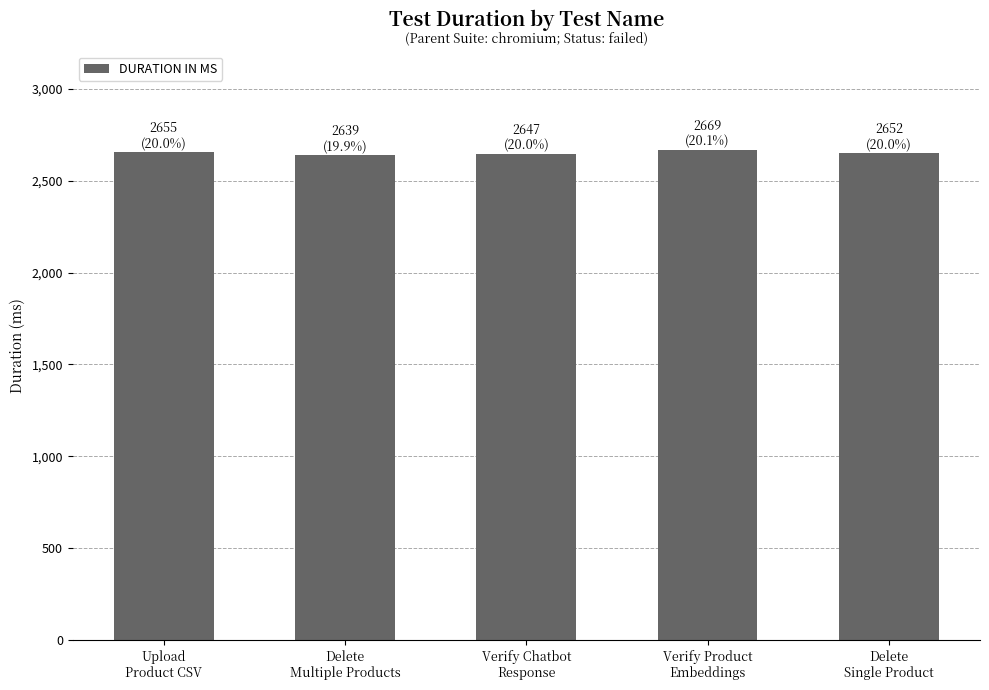

What is the minimum value shown in the chart?

2639